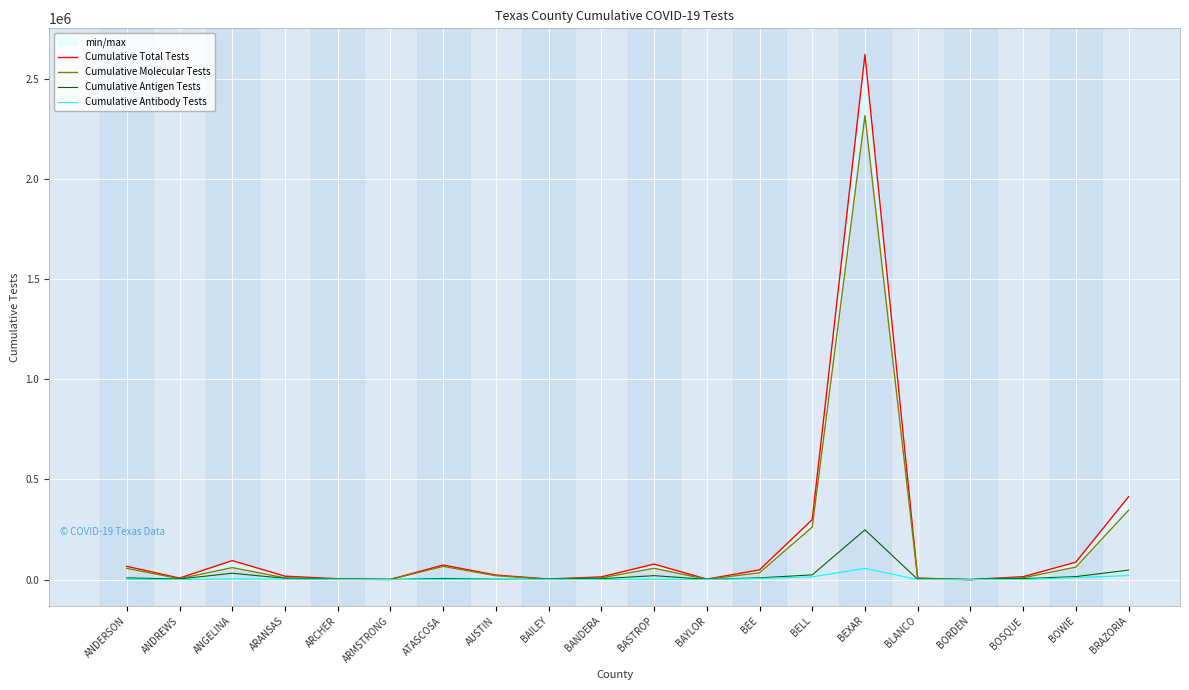

How many data points does each series have?

20